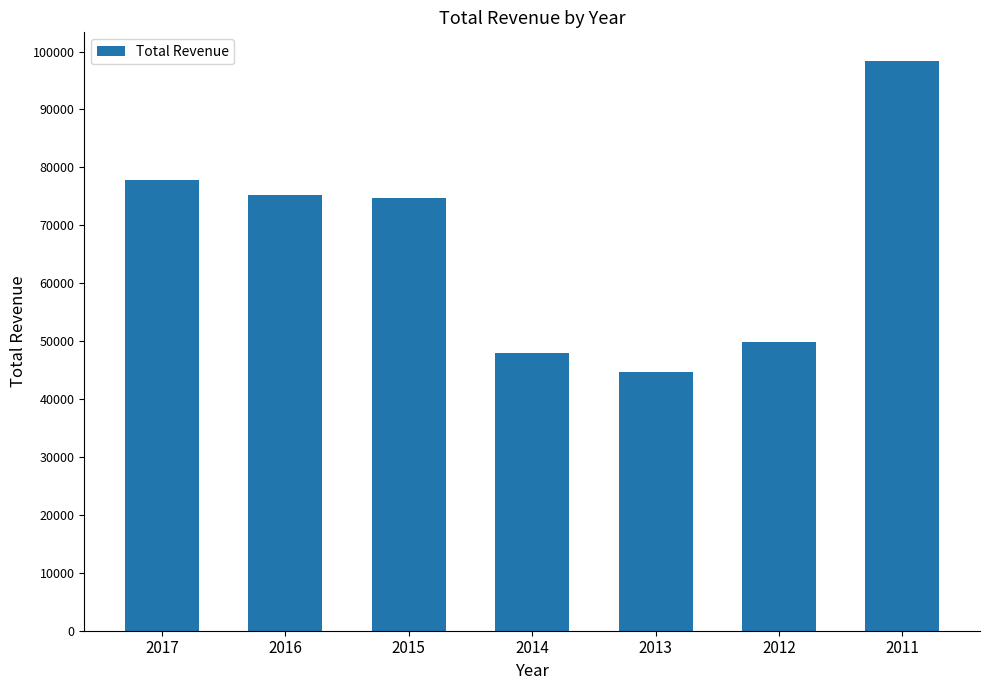

What is the sum of the values at 2017 and 2012?

127600